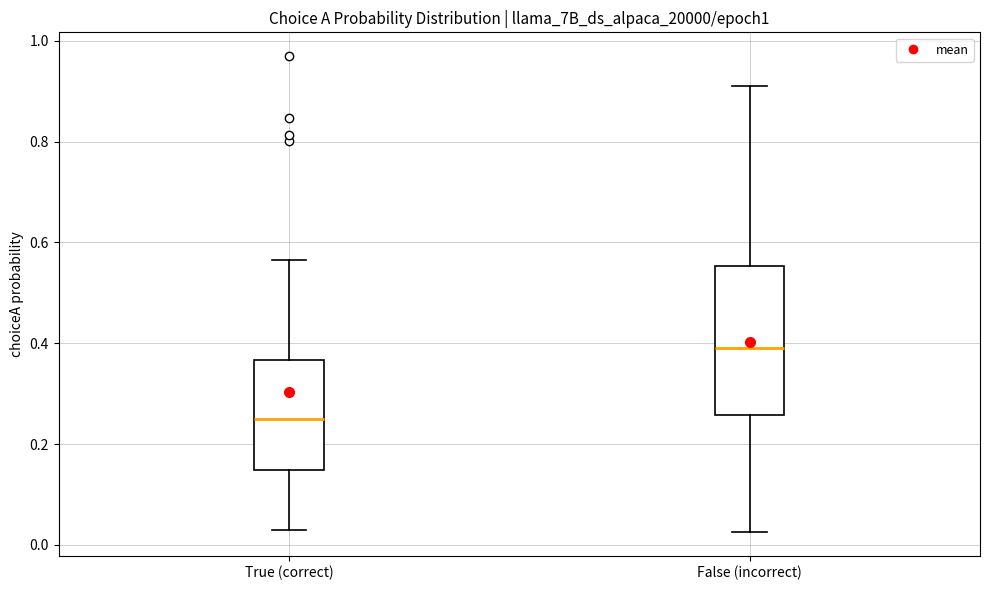

Which box has the lowest median line?

True (correct)